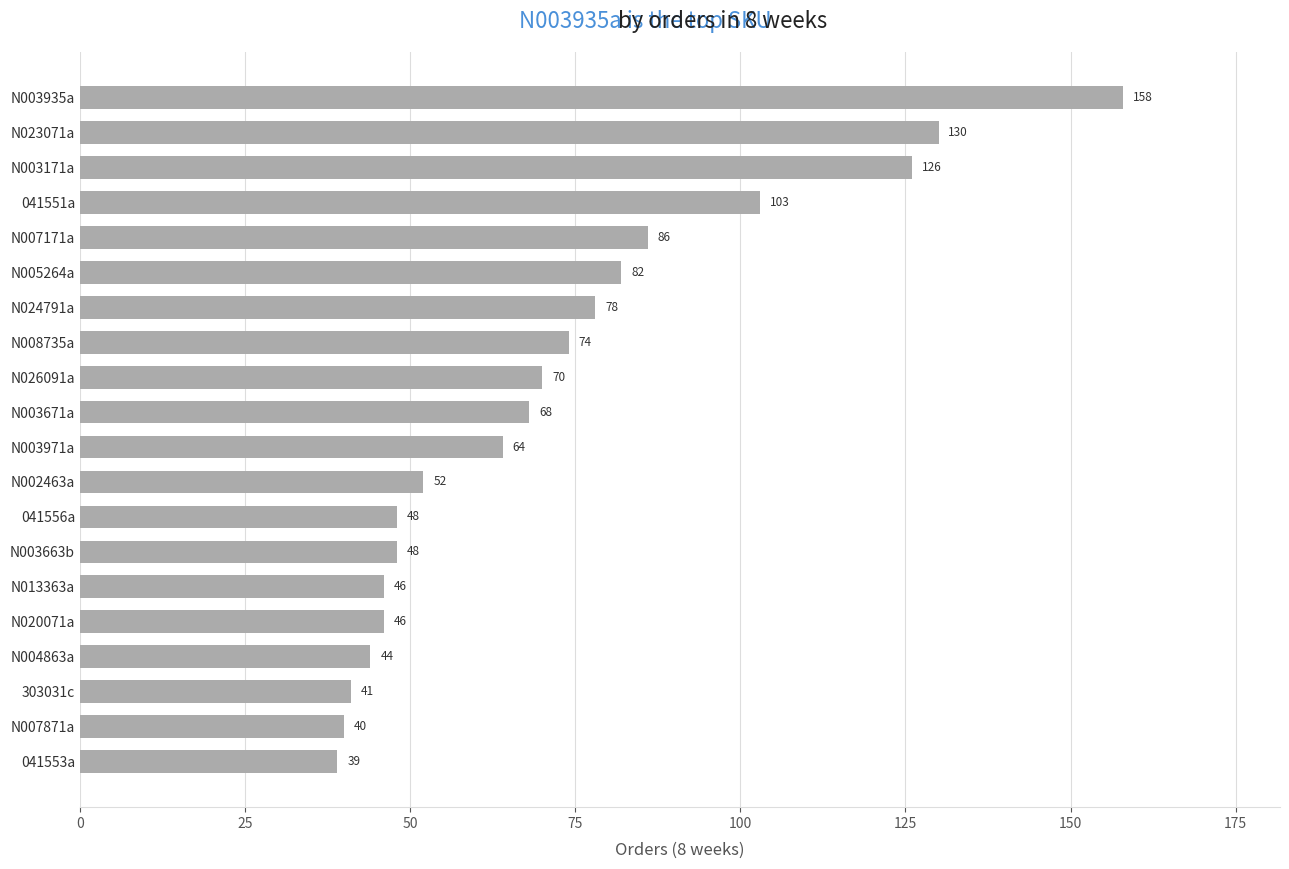

What is the greatest value displayed?

158